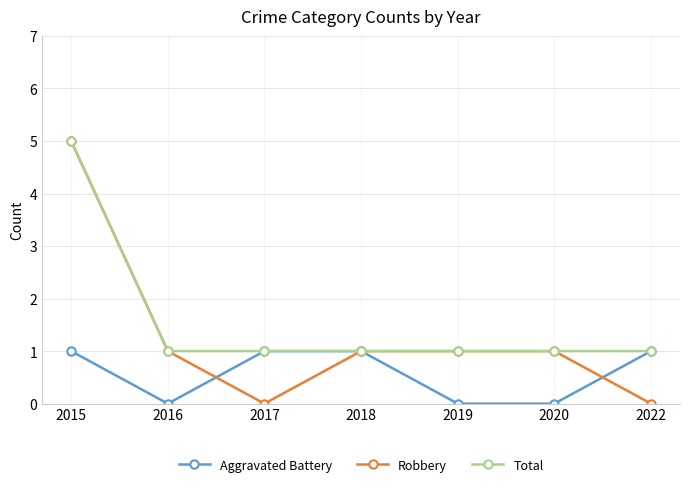

Which label corresponds to the largest value in the chart?

2015